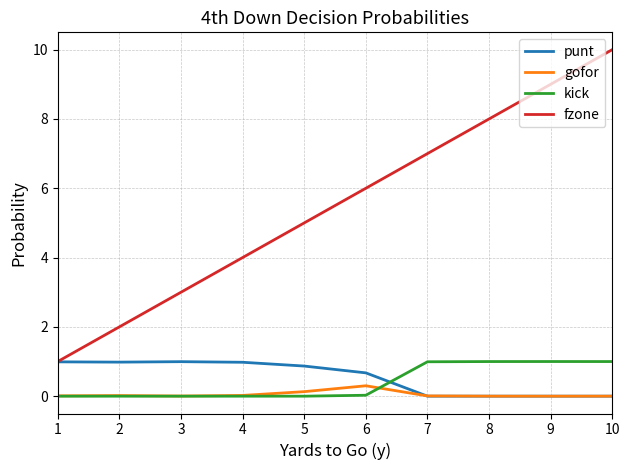

What is the average value of the kick series?

0.4